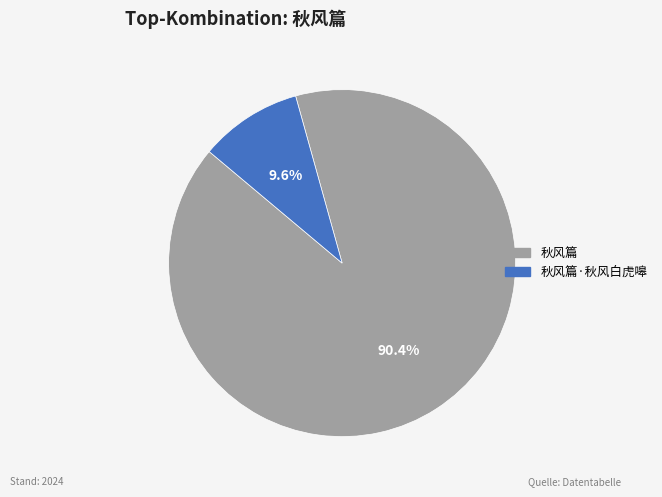

Which slice is the largest?

秋风篇